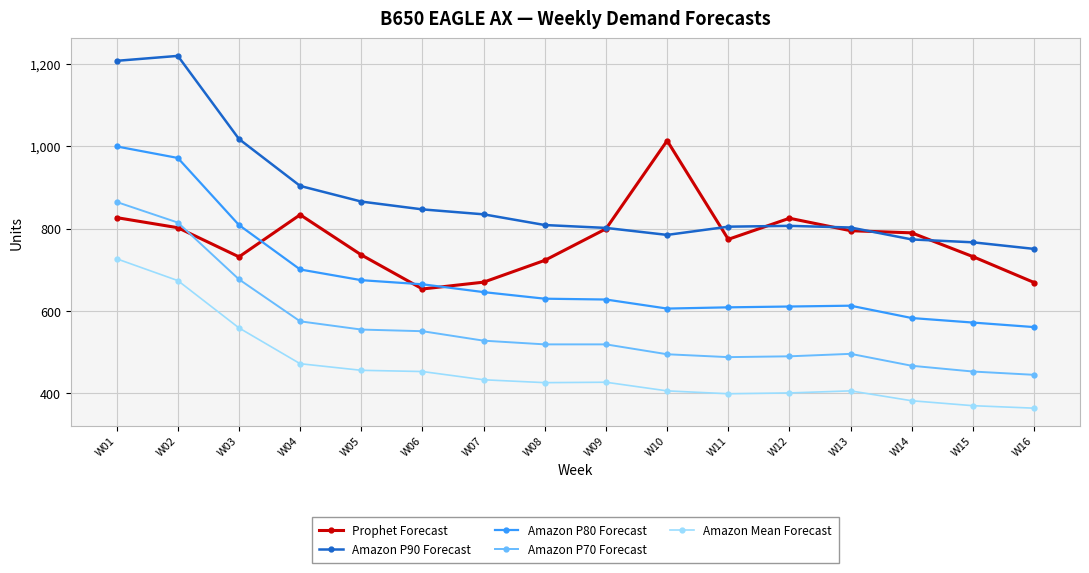

At which label does Amazon P90 Forecast first exceed 809?

W01